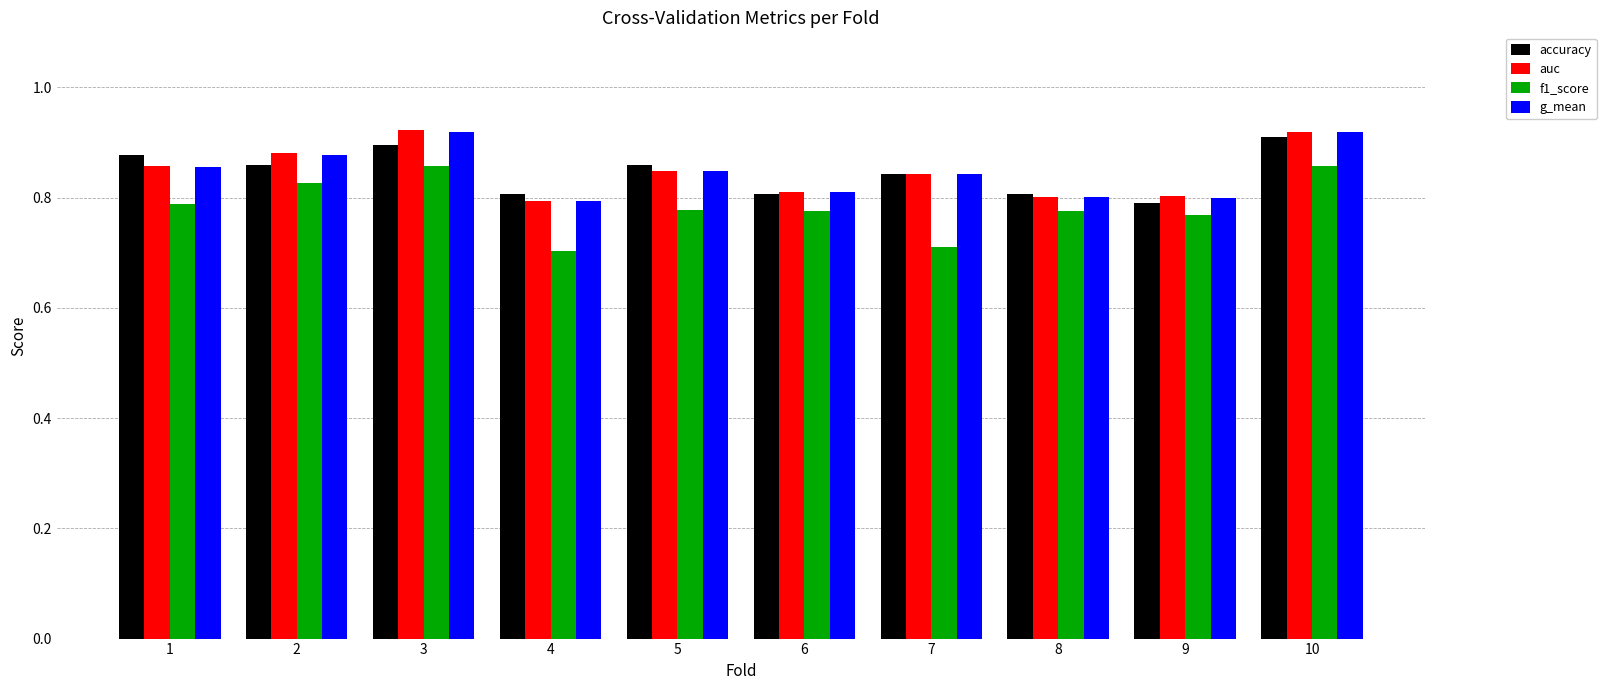

What are all the series names shown in the legend?

accuracy, auc, f1_score, g_mean